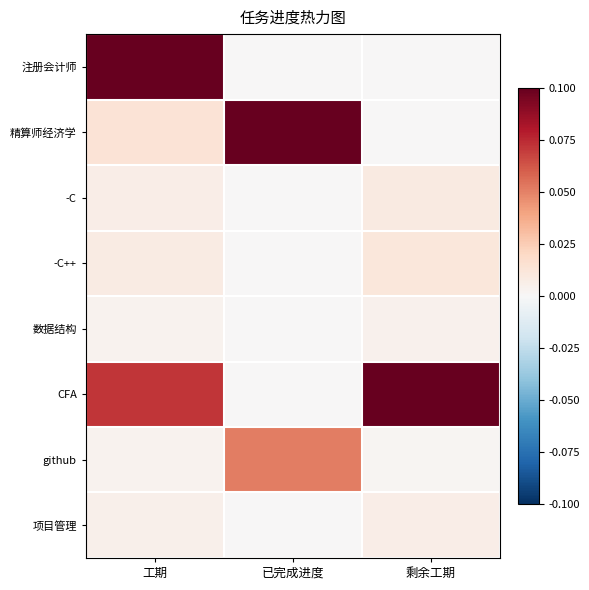

Which series changed the most between 已完成进度 and 剩余工期?

精算师经济学